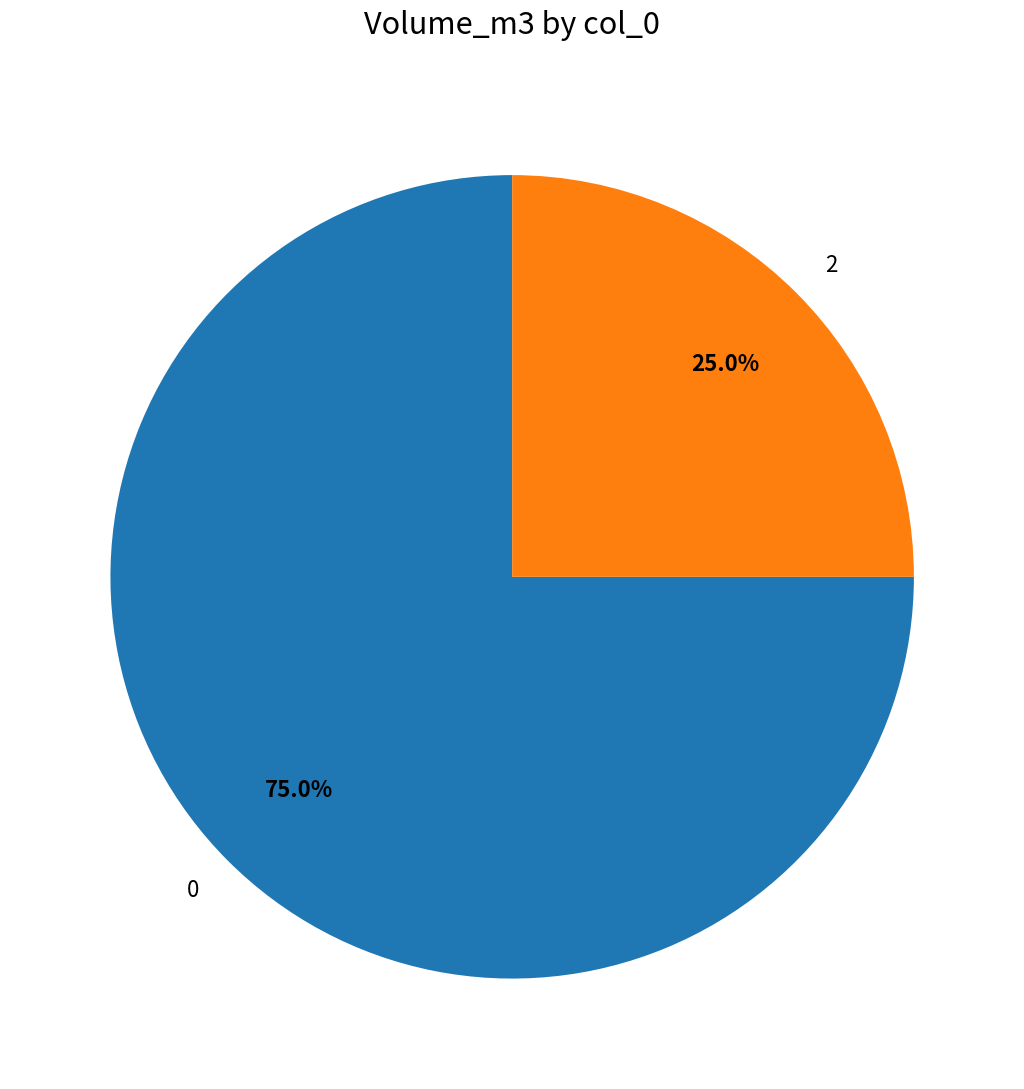

What is the ratio of the value at 0 to the value at 2?

3.0